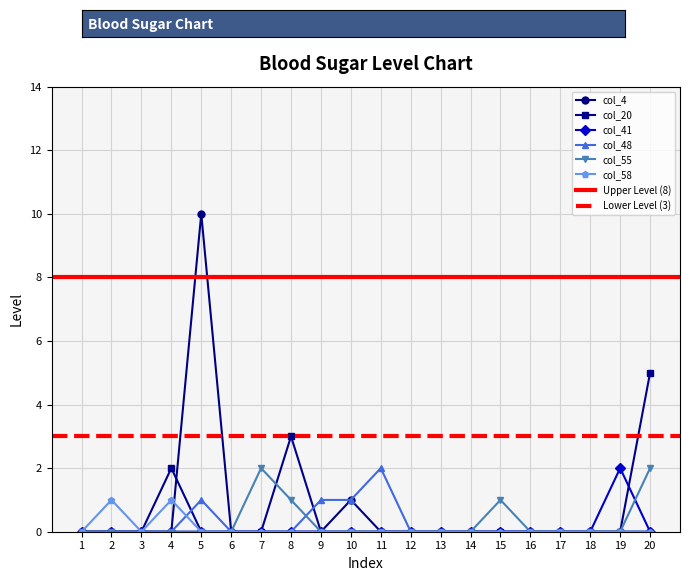

What is the difference between the maximum and second lowest values in the col_48 series?

2